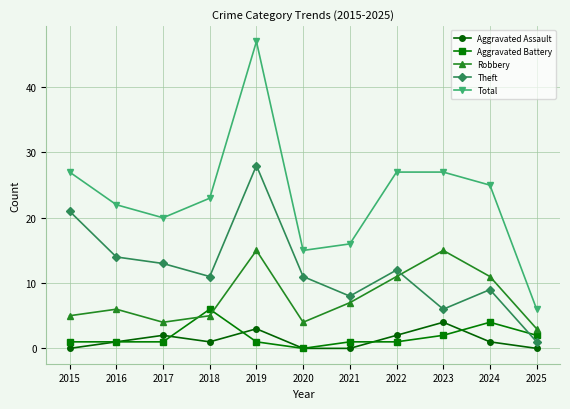

What is the difference between the highest and lowest values at 2023?

25